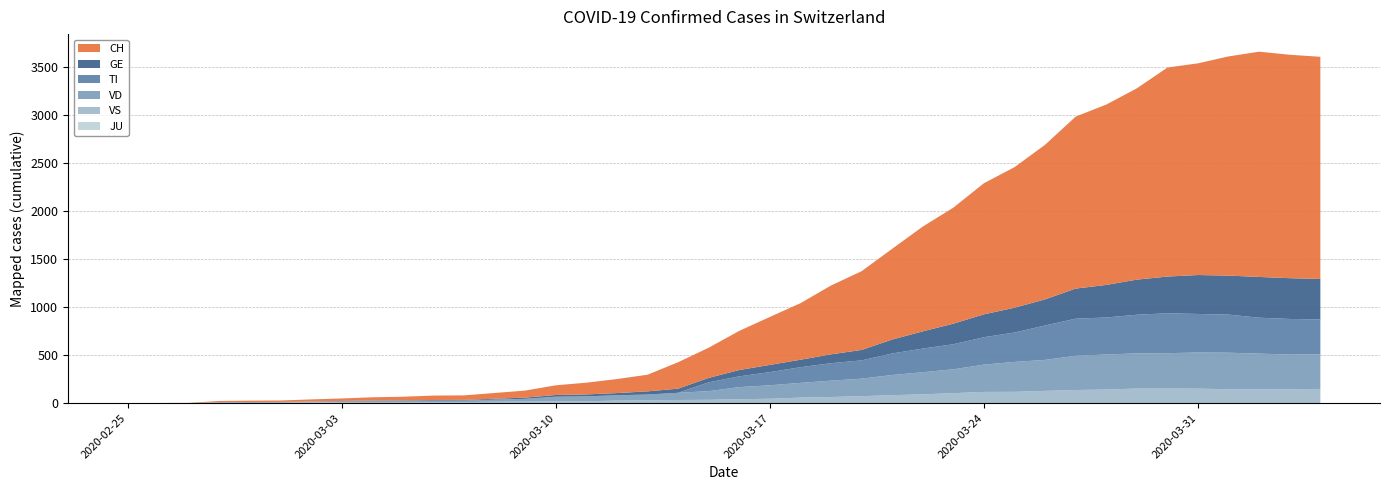

Reading left to right, what are all the values shown in this chart?

CH: 0	1	2	12	14	15	21	26	34	38	46	47	60	73	101	122	146	173	275	314	407	499	588	716	819	944	1090	1207	1364	1462	1608	1789	1876	1990	2174	2202	2280	2343	2324	2311
GE: 0	1	1	2	3	3	3	4	4	5	7	7	9	13	18	20	23	33	43	46	66	75	78	92	109	145	179	214	238	258	272	313	339	365	382	405	406	424	424	421
TI: 0	0	0	0	0	0	0	0	0	0	0	0	0	0	0	0	0	0	0	92	112	137	163	182	190	224	246	261	285	306	358	386	385	402	415	401	396	374	370	363
VD: 0	0	0	4	4	4	6	8	11	14	15	16	22	29	48	51	55	61	75	90	126	140	153	170	182	210	230	248	284	311	322	356	364	366	368	376	380	370	361	360
VS: 0	0	0	5	5	6	9	11	12	10	11	11	15	16	19	20	27	29	33	35	41	46	58	64	73	83	92	104	117	118	128	137	142	152	152	151	145	145	145	148
JU: 0	0	0	0	0	0	0	0	0	0	0	0	0	0	0	0	0	0	0	0	0	0	0	0	0	0	0	0	0	0	0	0	0	0	0	0	0	0	0	0